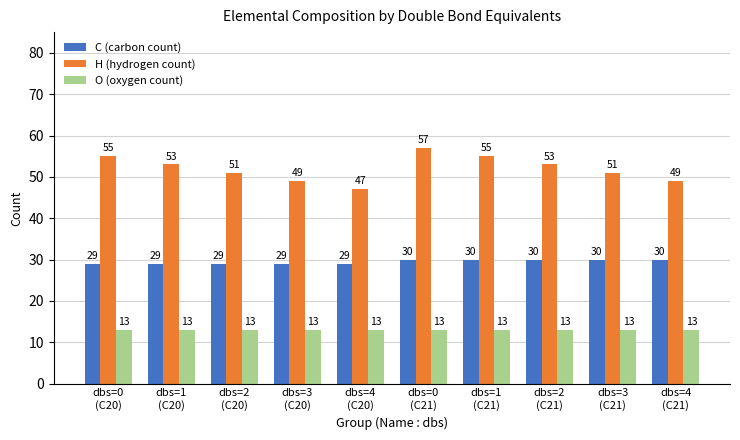

True or false: H (hydrogen count) has a value of 32 at dbs=0
(C21).

False